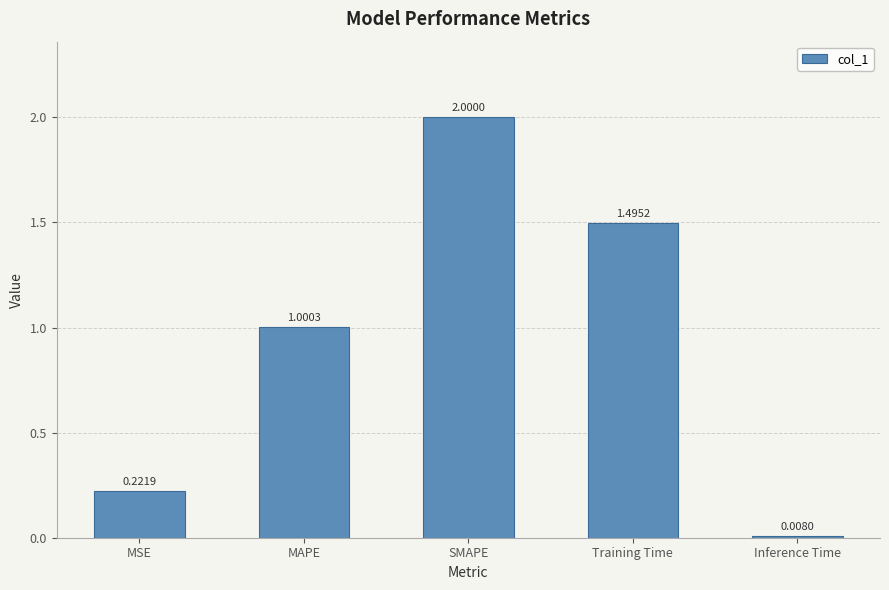

At which label is the value closest to 1?

MAPE